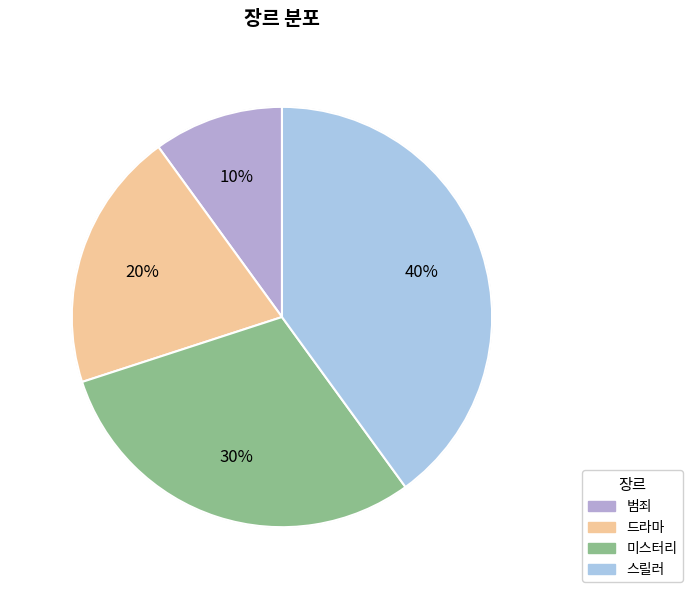

To the nearest percent, what percentage of the pie is 드라마?

20%